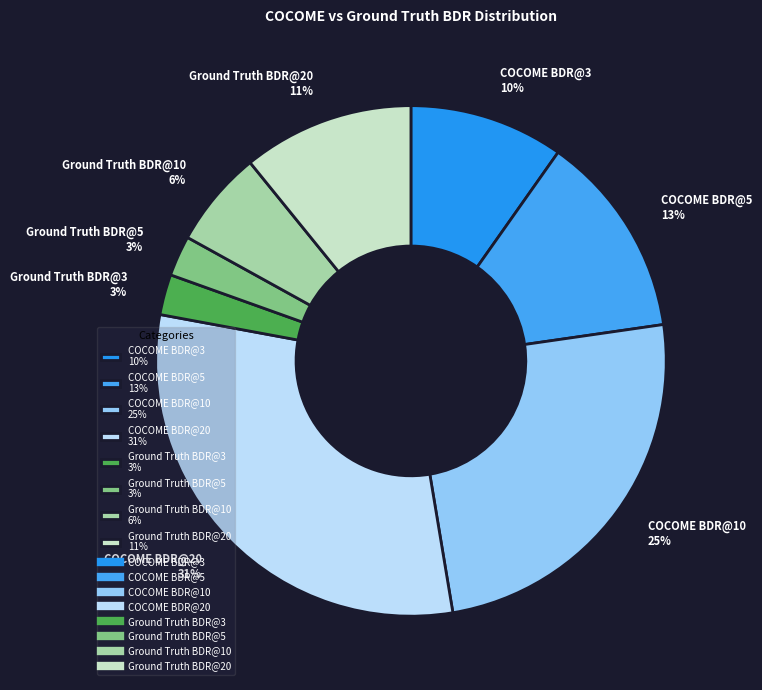

How many segments does this pie chart have?

8